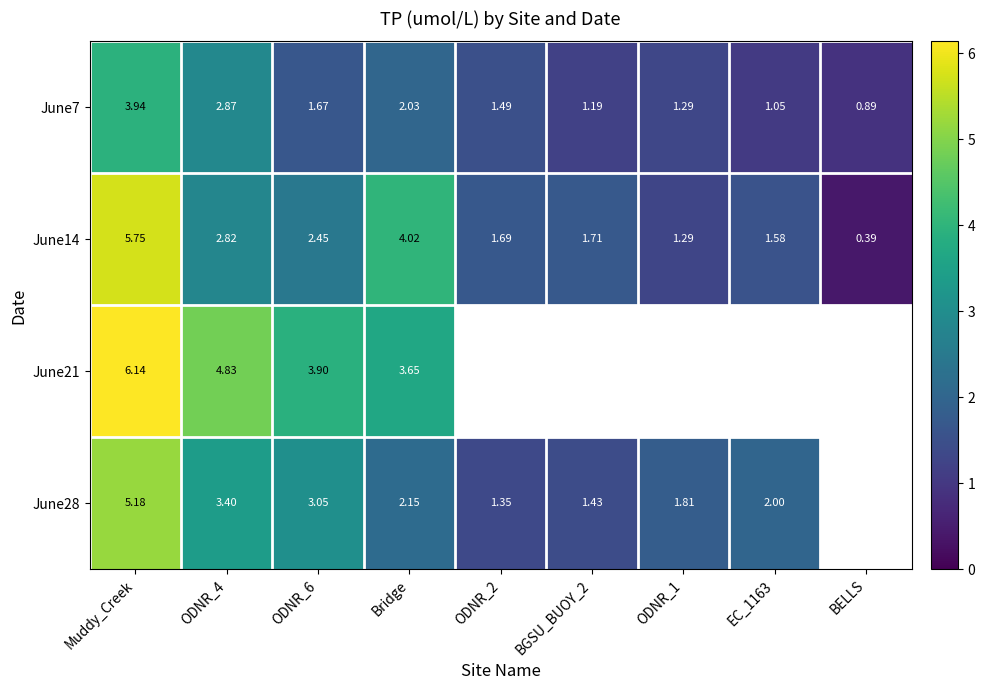

Is the value of June14 at EC_1163 greater than the value of June21 at ODNR_6?

No